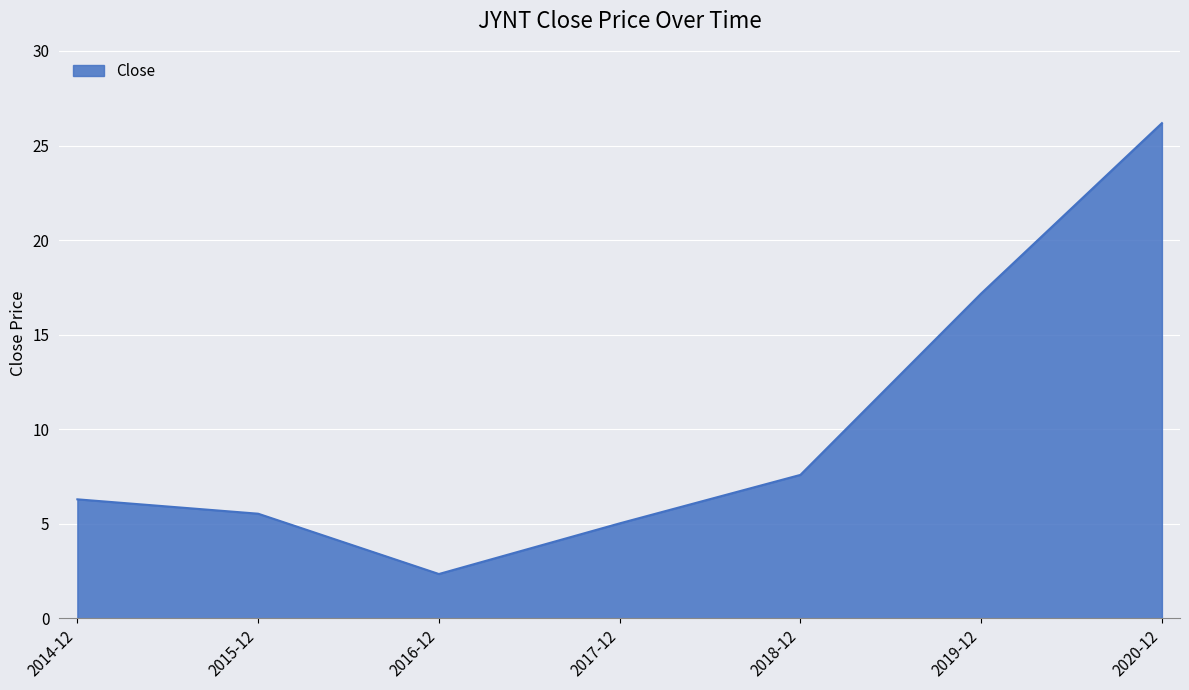

How many values are below 6?

3